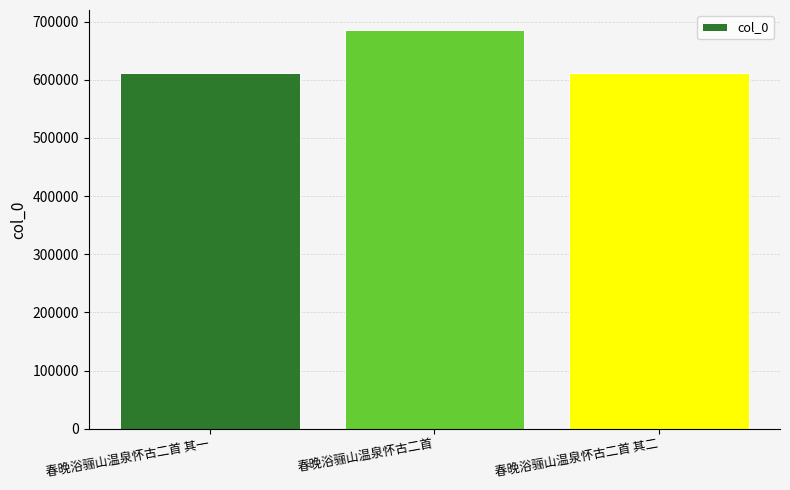

What position from the right is 春晚浴骊山温泉怀古二首?

2